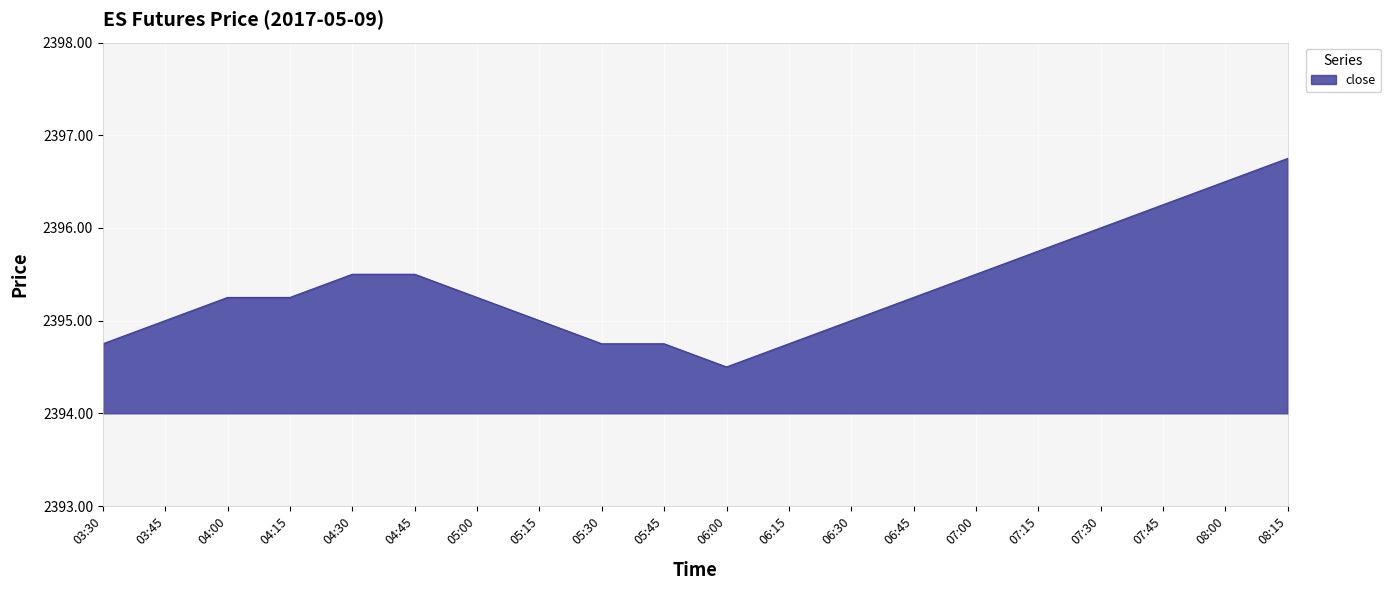

What is the smallest value displayed?

2394.5